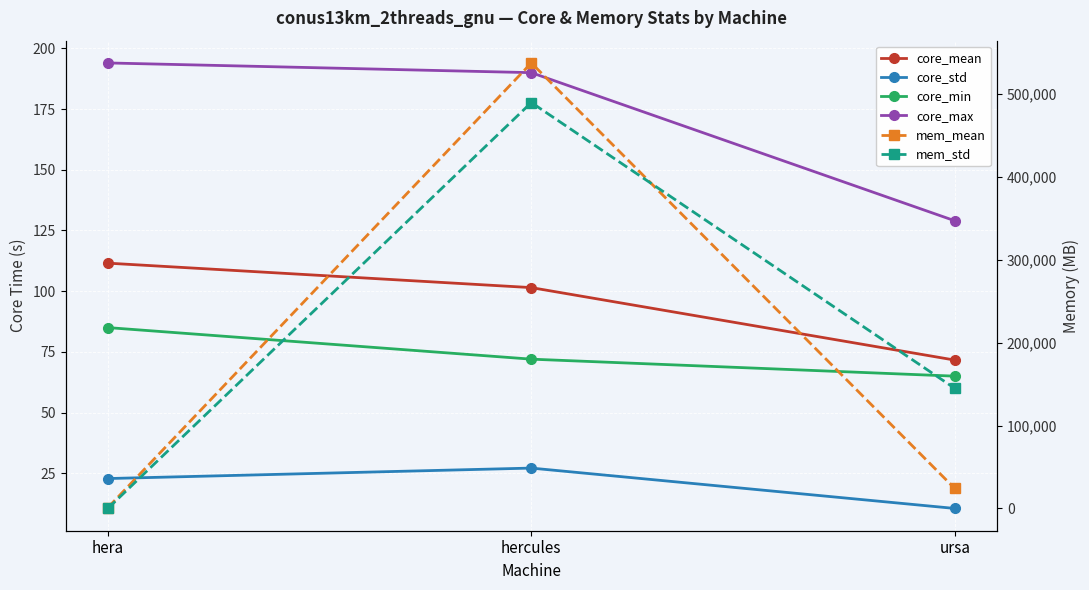

Which series changed the most between hercules and ursa?

mem_mean